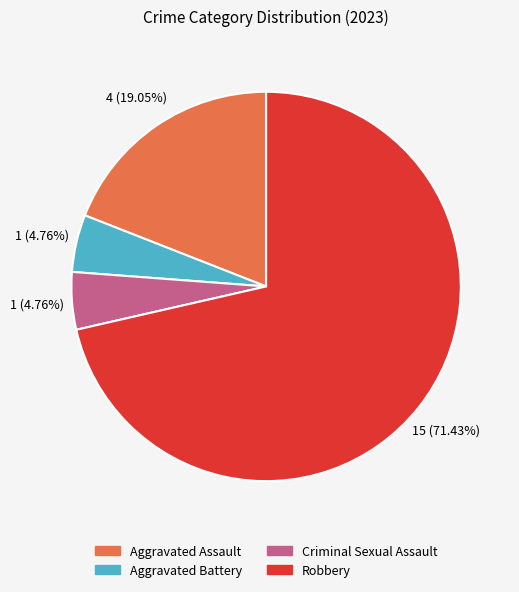

Which slice represents more than half of the pie?

Robbery